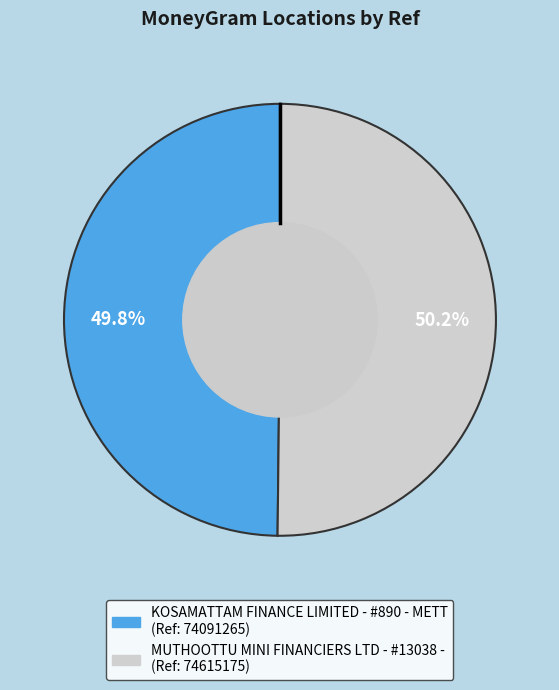

What is the ratio of the value at MUTHOOTTU MINI FINANCIERS LTD - #13038 - to the value at KOSAMATTAM FINANCE LIMITED - #890 - METT?

1.0